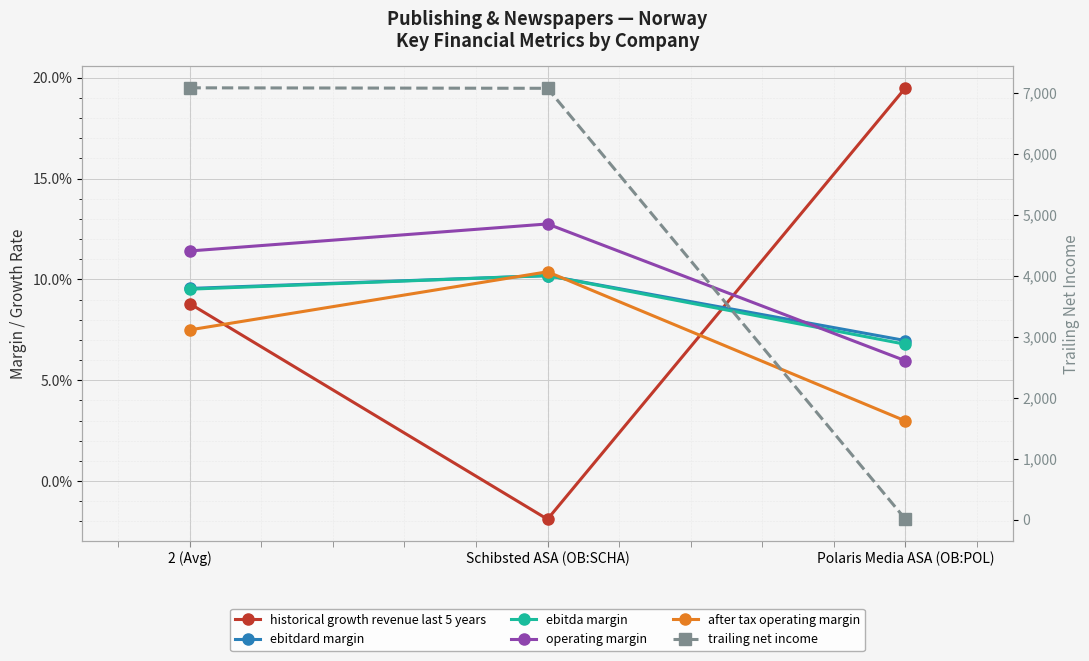

Reading right to left, what are all the values shown in this chart?

historical growth revenue last 5 years: 0.2	-0.0	0.1
ebitdard margin: 0.1	0.1	0.1
ebitda margin: 0.1	0.1	0.1
operating margin: 0.1	0.1	0.1
after tax operating margin: 0.0	0.1	0.1
trailing net income: 7.8	7070.6	7078.4